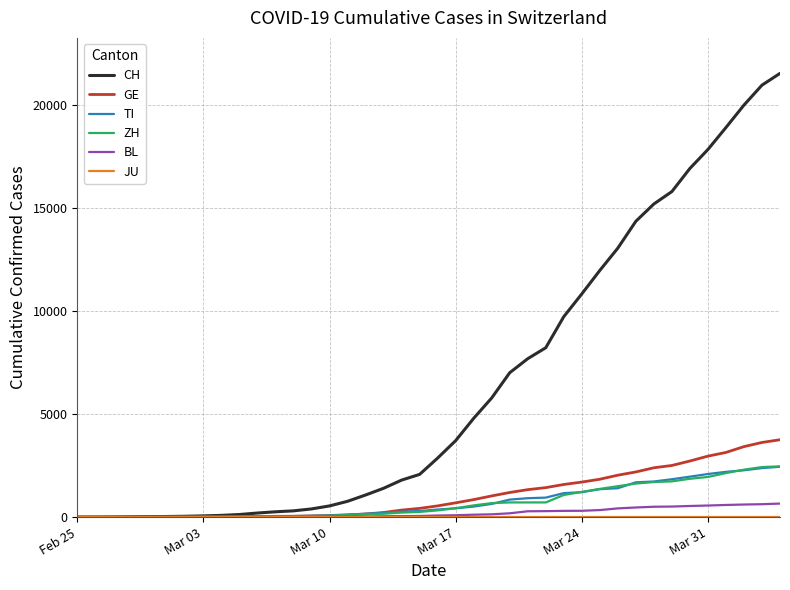

Which series has the widest spread of values?

CH